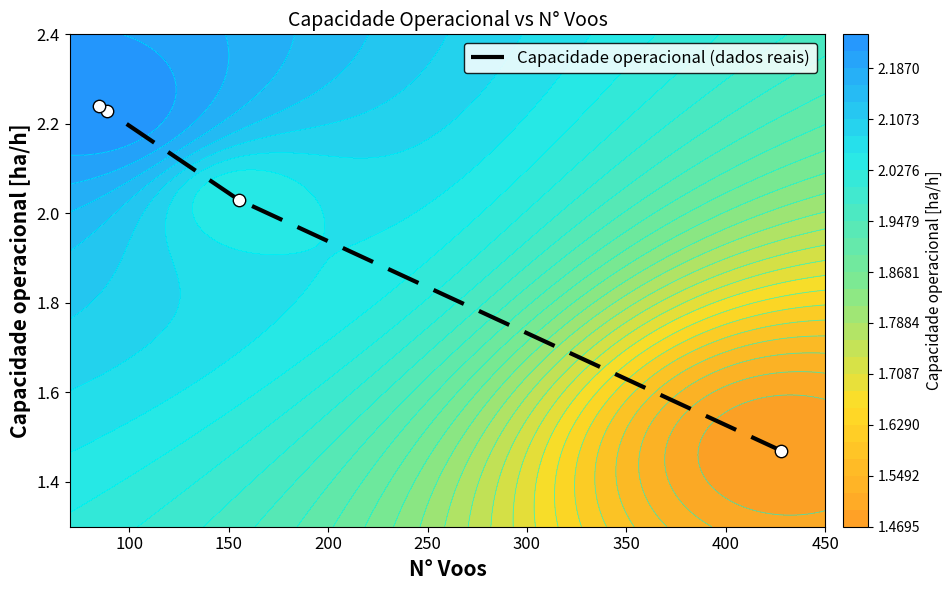

What is the minimum value shown in the chart?

1.5